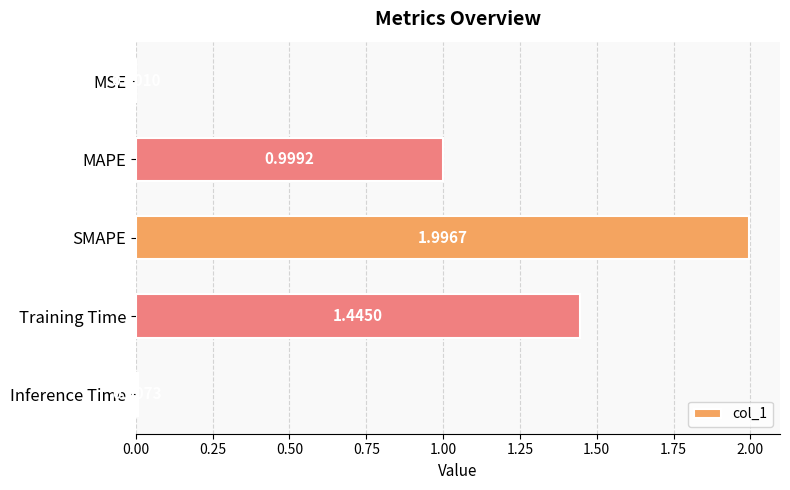

Between MSE and Inference Time, which is larger?

Inference Time